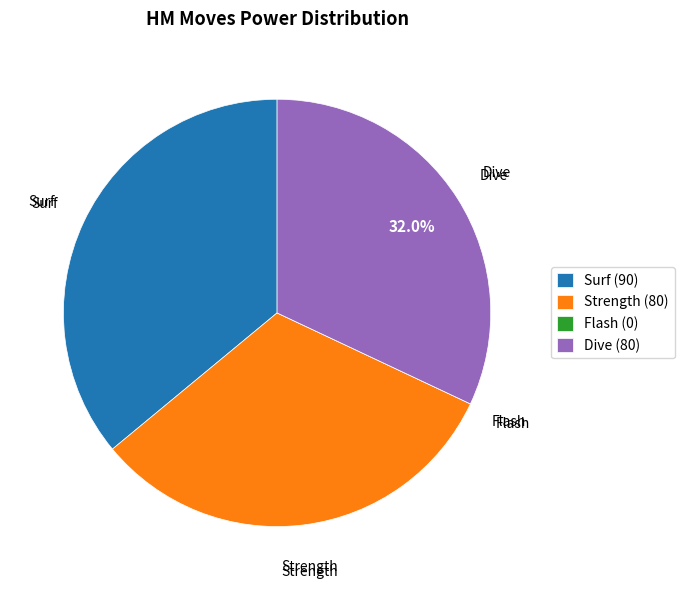

Which has a higher value, Strength (80) or Surf (90)?

Surf (90)